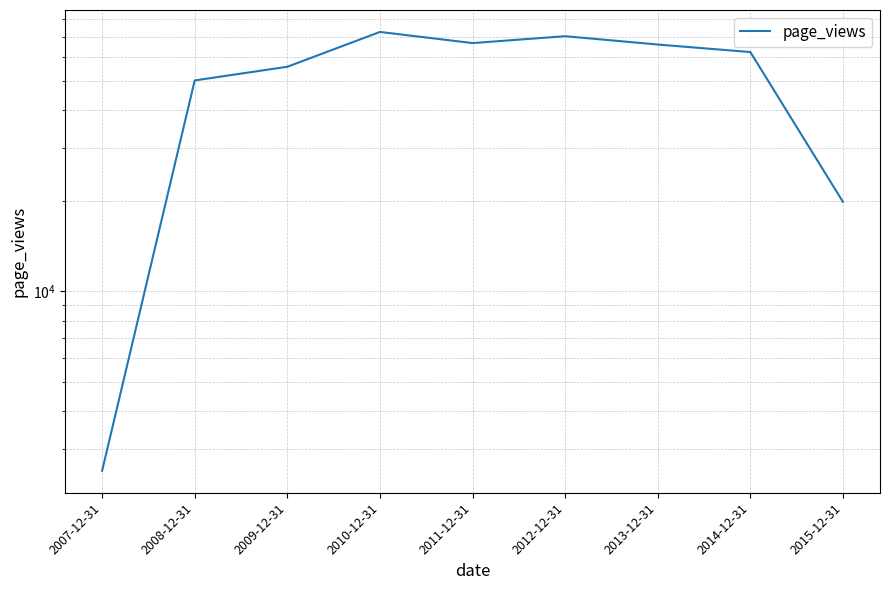

How many data points are less than 62221?

4